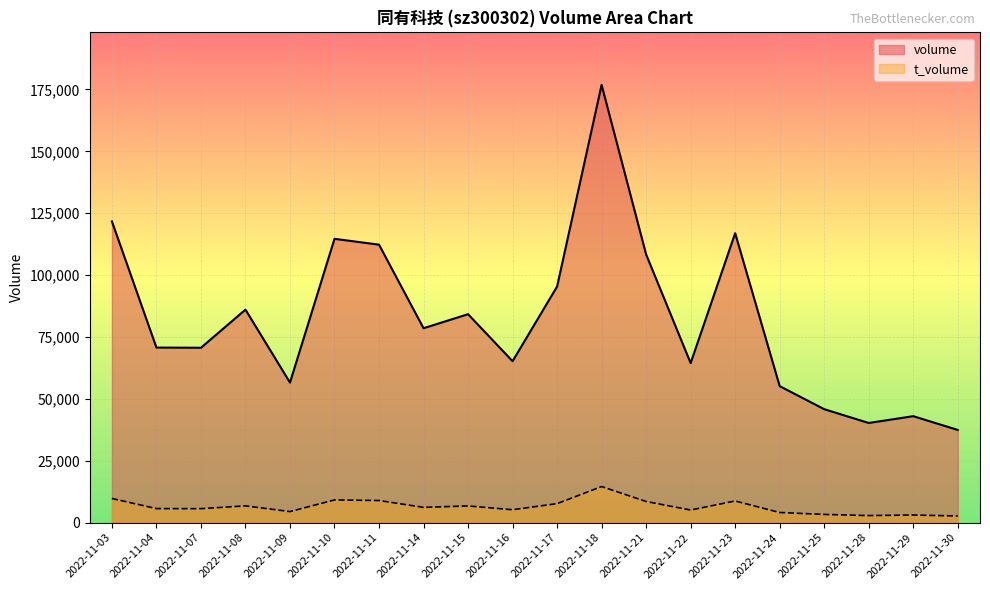

True or false: t_volume has a value of 2682 at 2022-11-30.

True